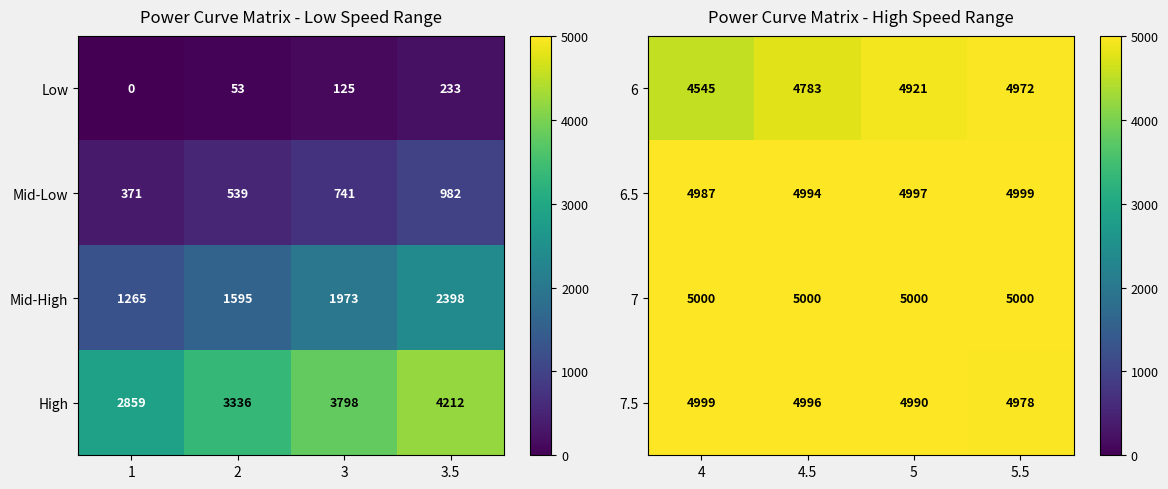

List the labels in order of 7.5 value, smallest first.

5.5, 5, 4.5, 4